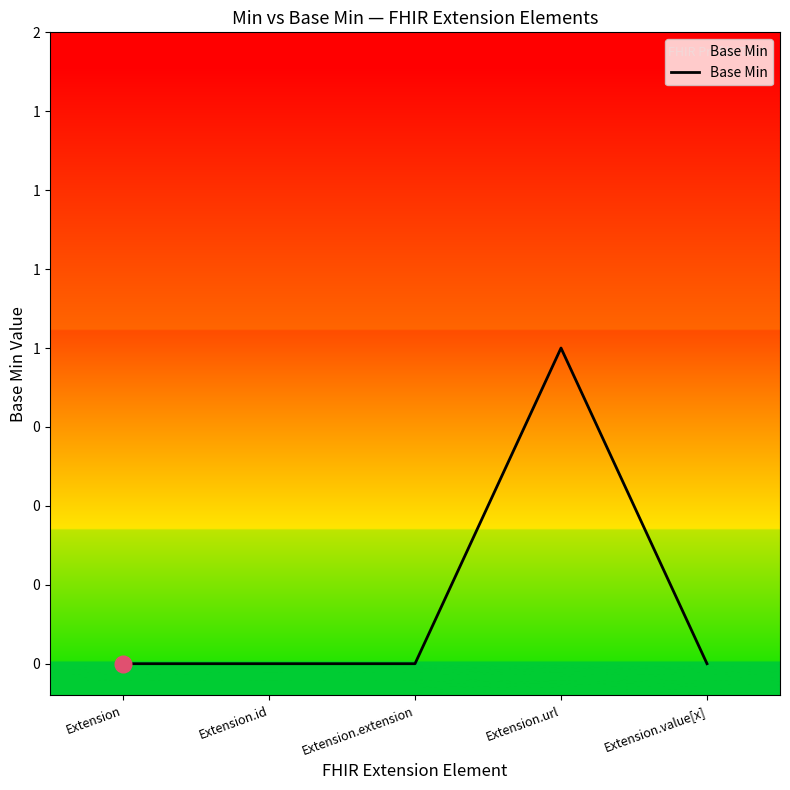

Reading right to left, list all the values displayed in this chart.

0	1	0	0	0